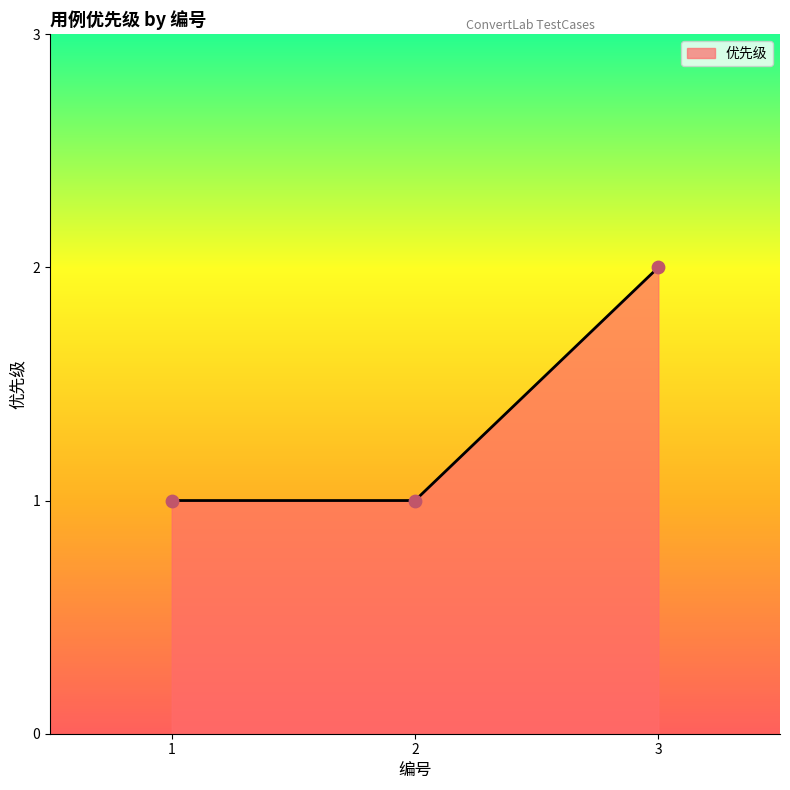

What is the ratio of the value at 2 to the value at 1?

1.0